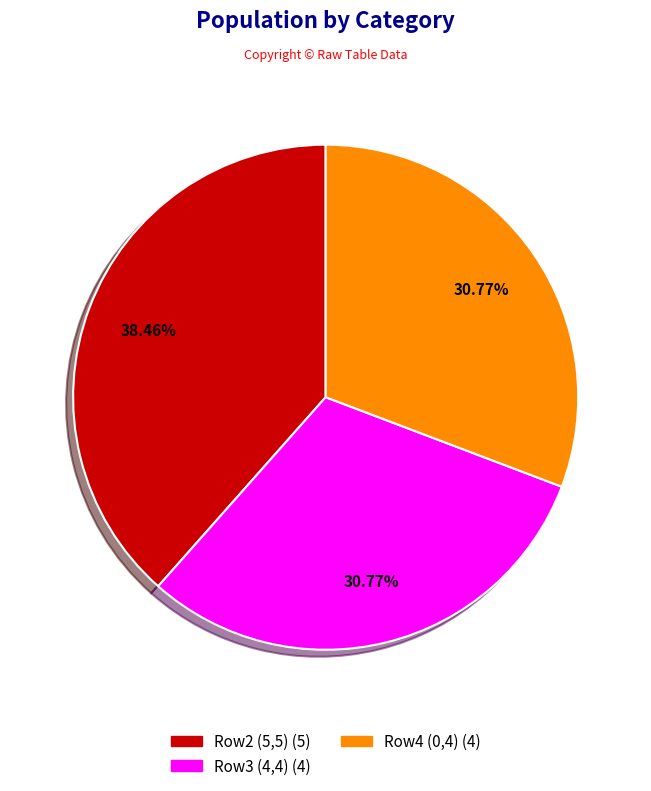

Is there a majority slice in this chart?

No